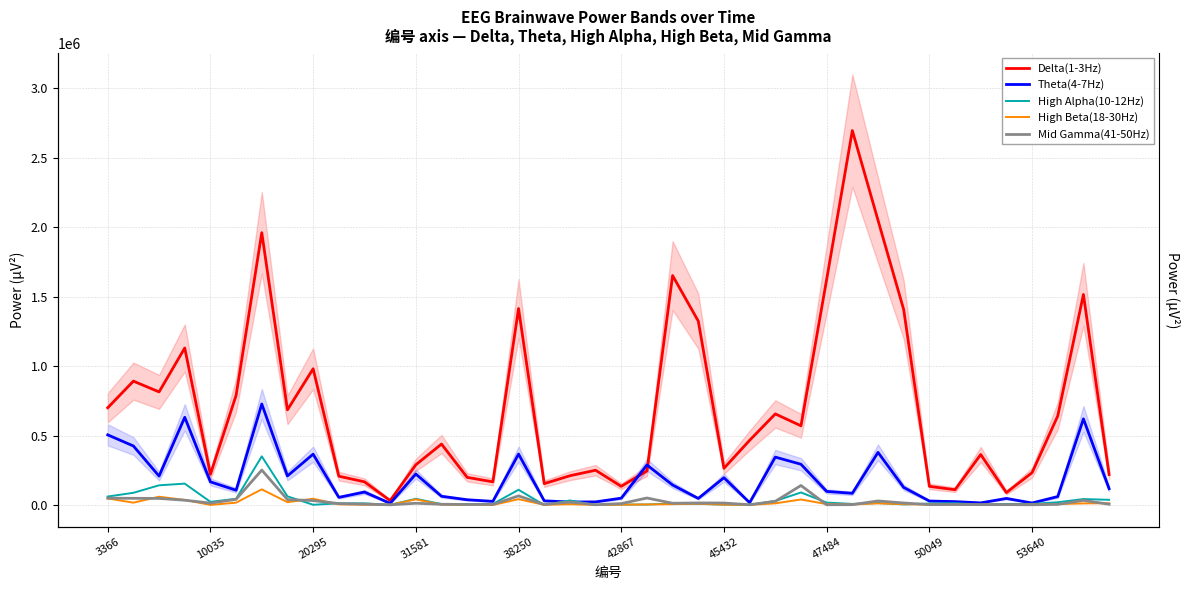

How many lines are shown in the chart?

5